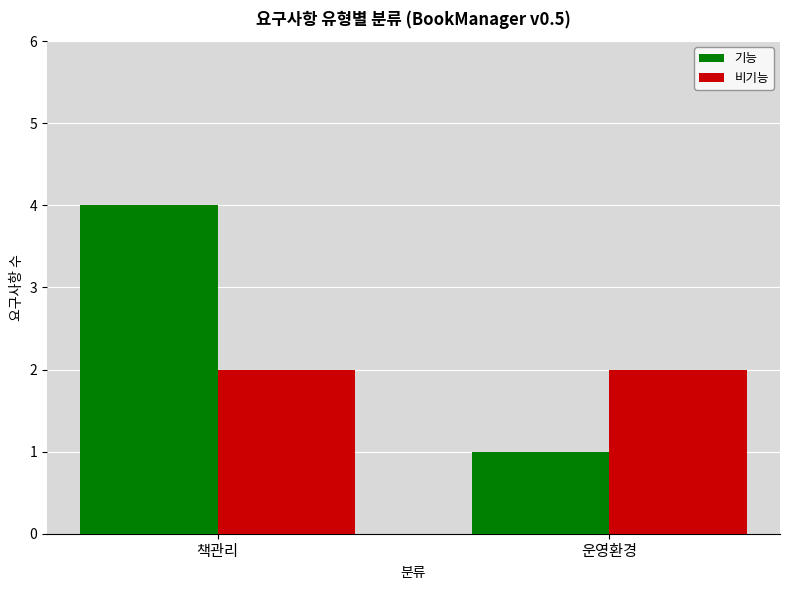

What is the difference between the maximum and minimum values in the 기능 series?

3